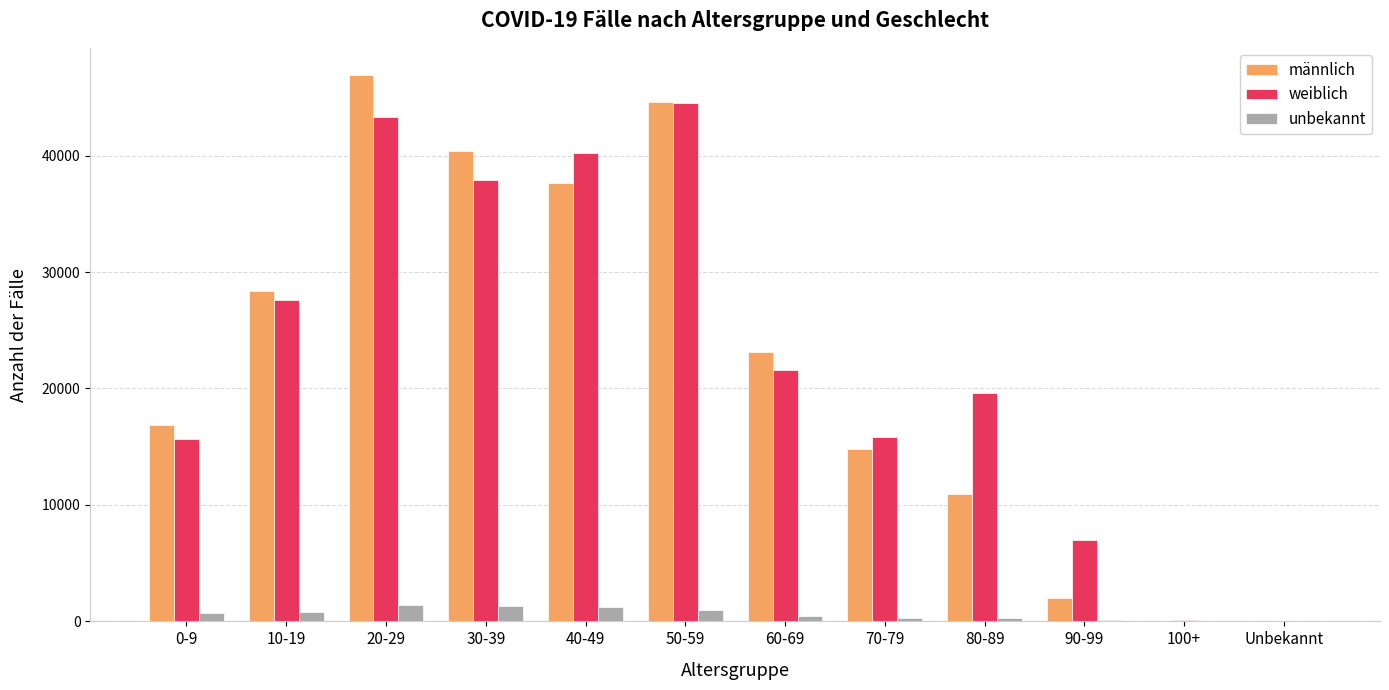

What is the sum of all weiblich values?

273434